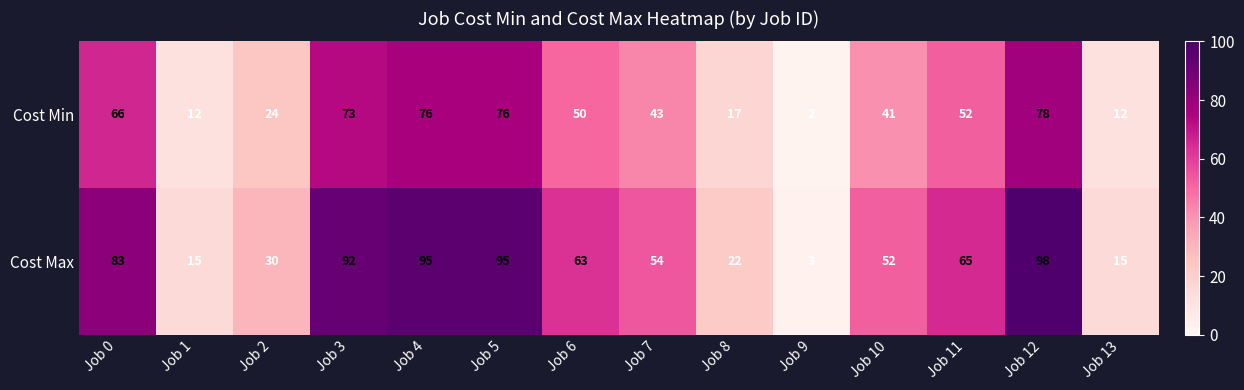

What is the maximum value shown in the chart?

98